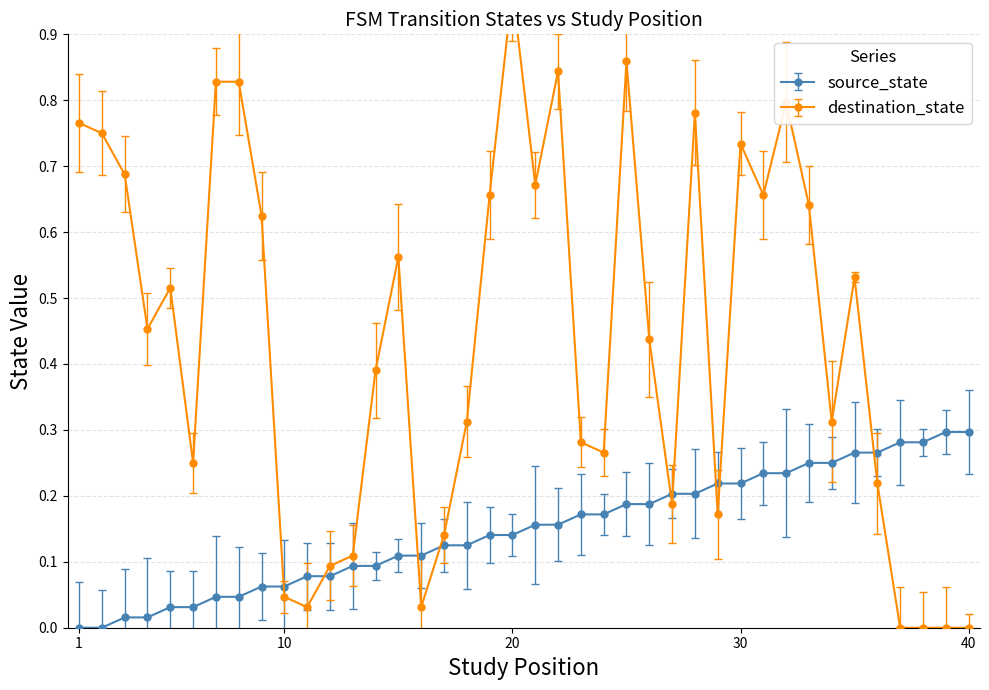

What are all the series names shown in the legend?

source_state, destination_state